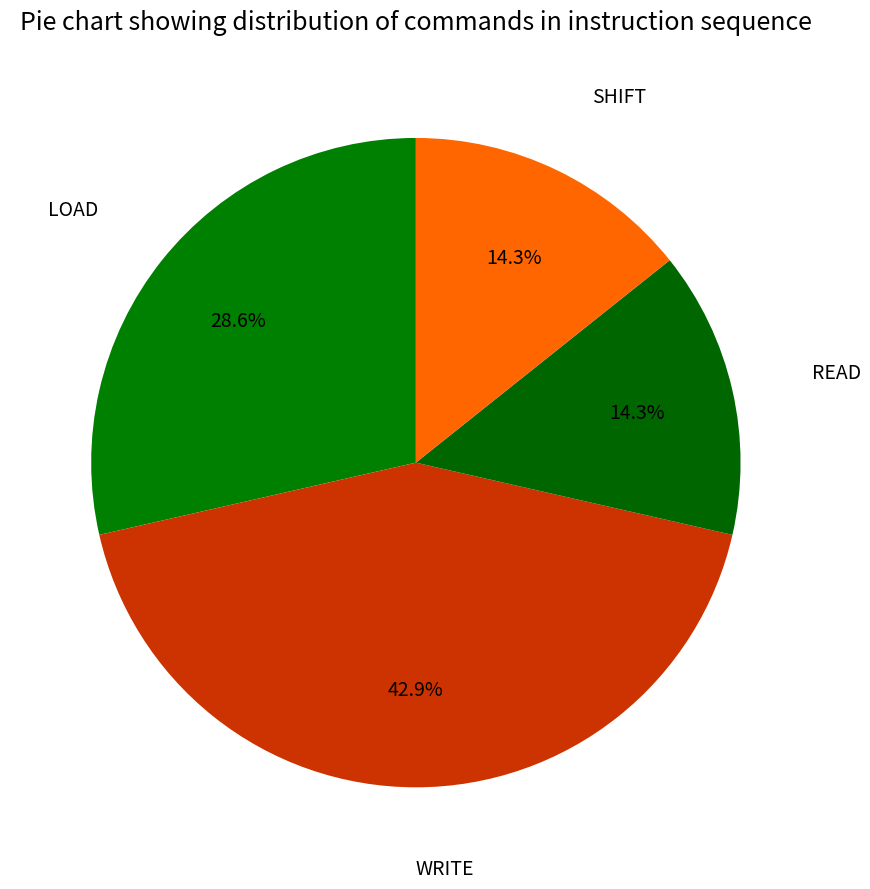

Which has a higher value, LOAD or SHIFT?

LOAD